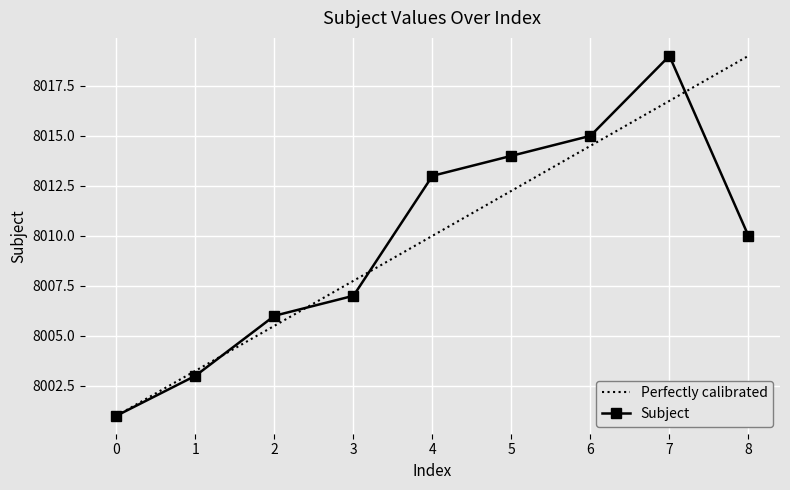

At which category does the data reach its first local peak?

7